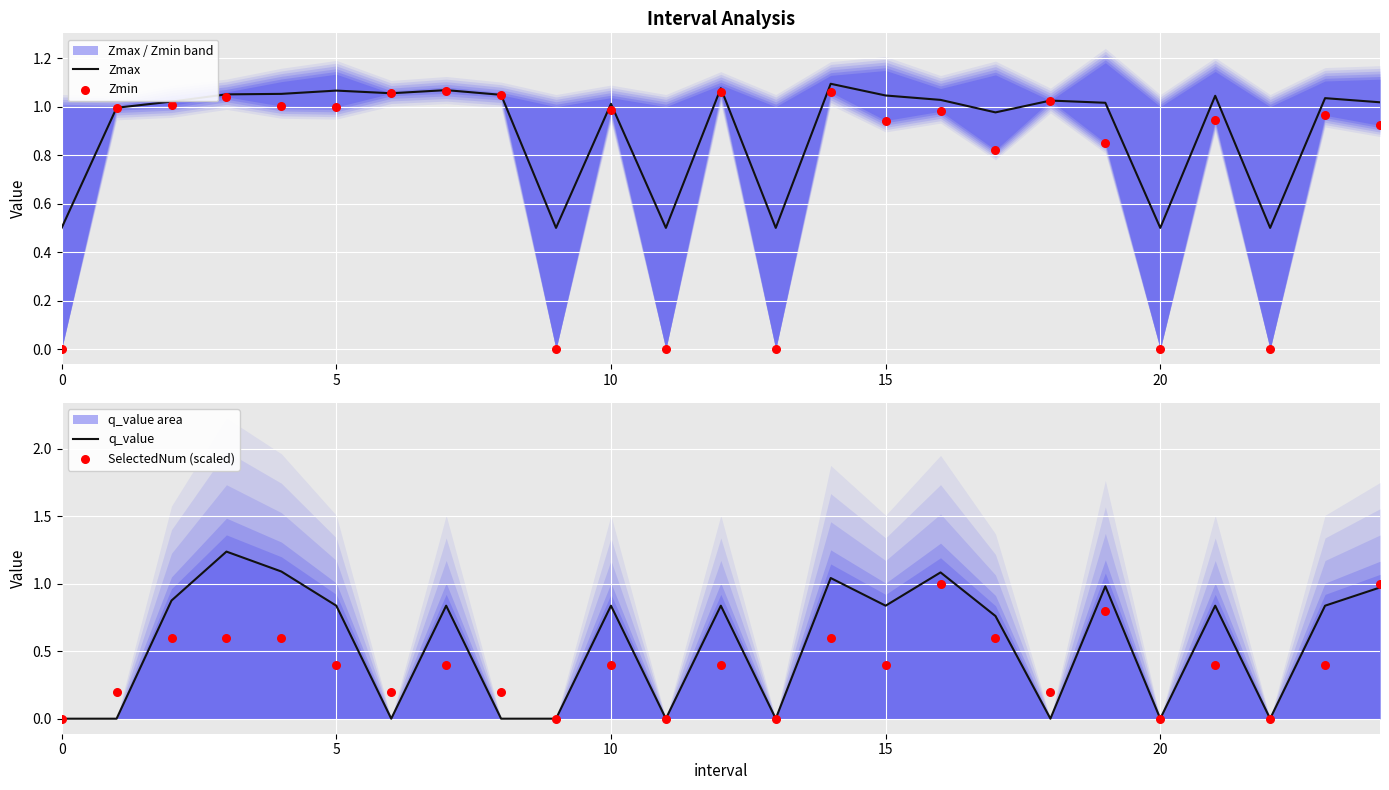

At how many categories does at least one series exceed 0?

25